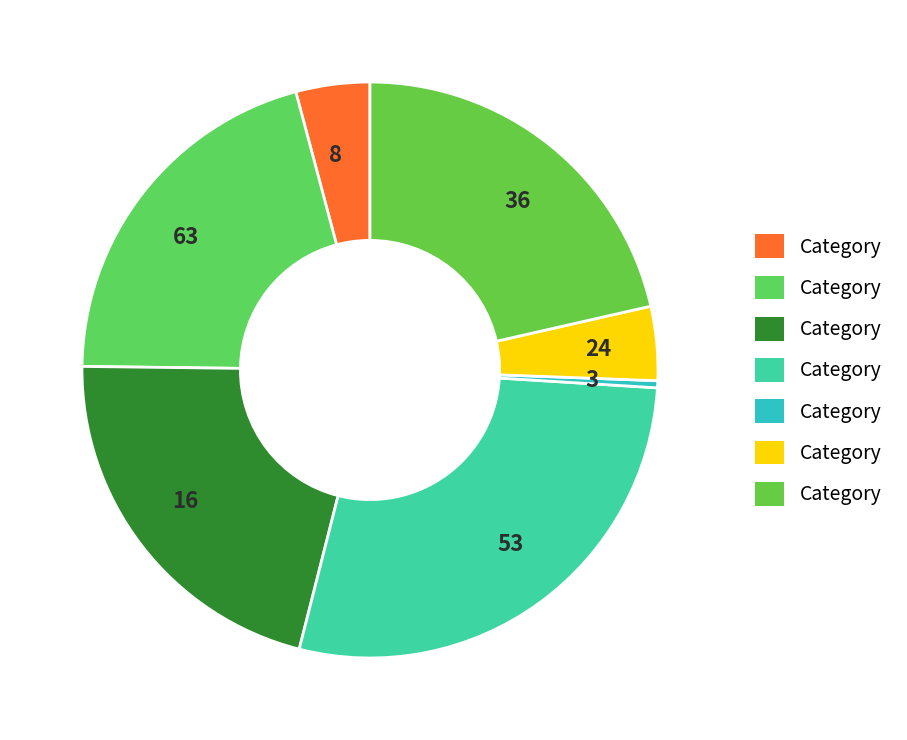

Do 8 and 36 together represent more than half of the pie?

No